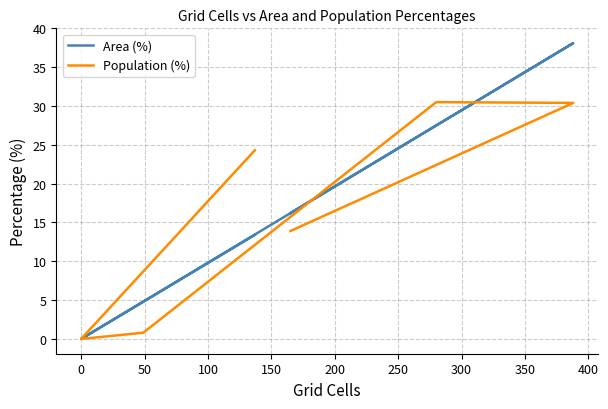

Which series has the largest total across all categories?

Area (%)